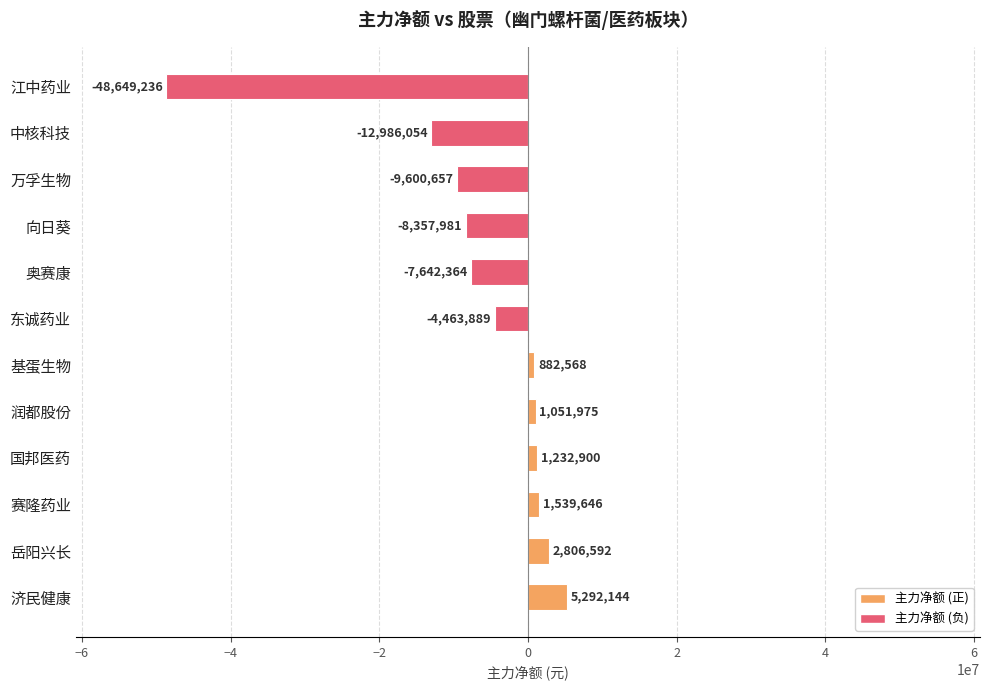

What value does the data have at 国邦医药?

1232900